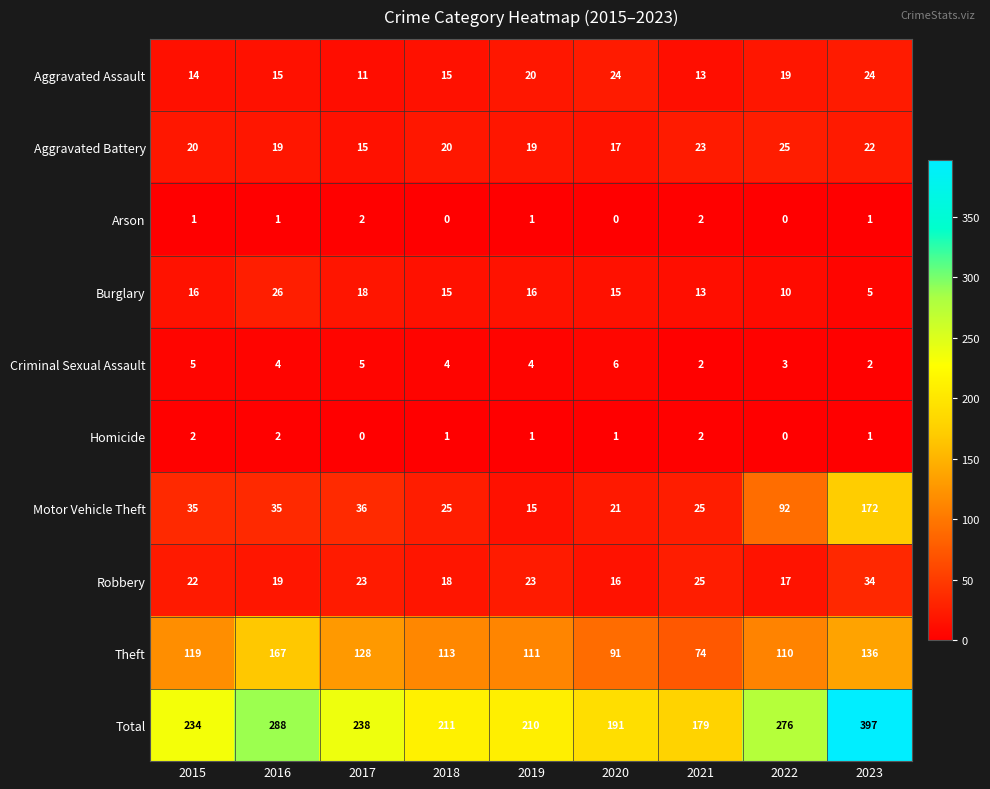

Which series has the largest total across all categories?

Total